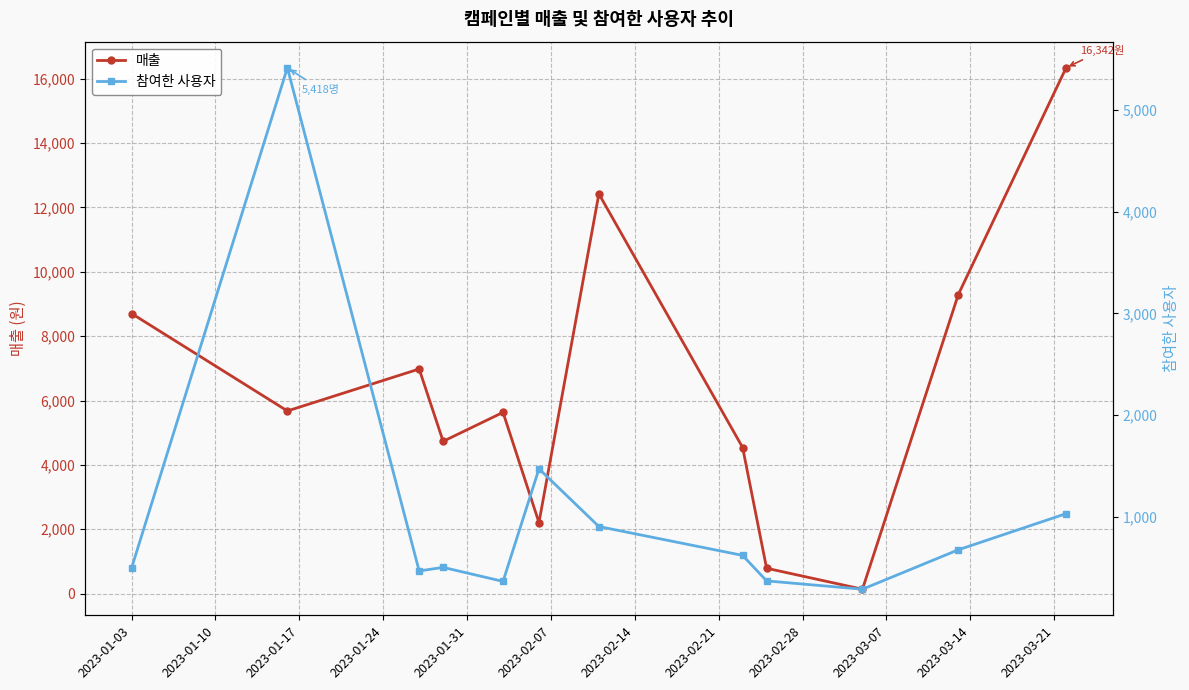

True or false: 매출 has more than 0 interior local peaks.

True